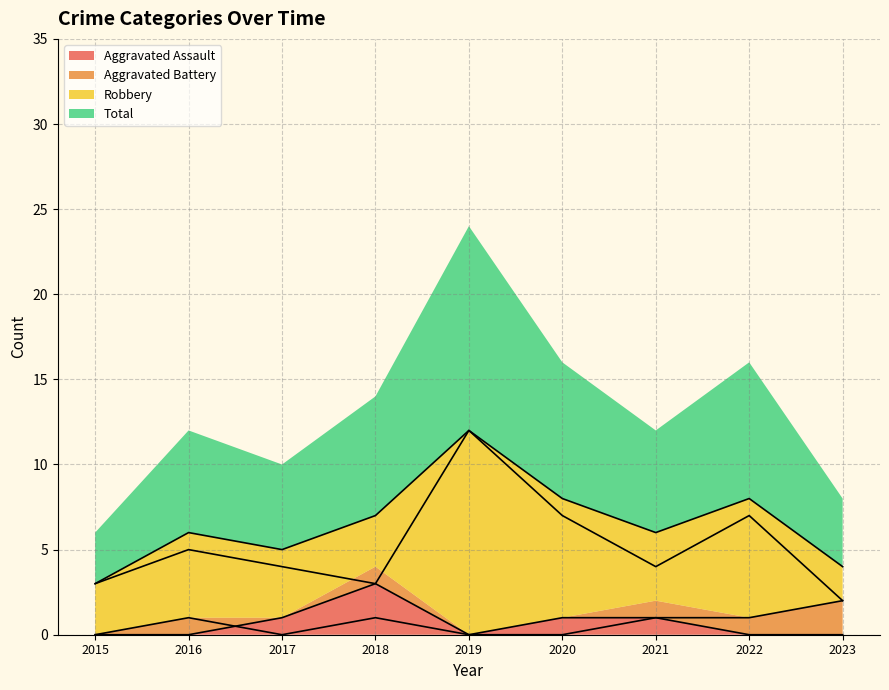

What is the greatest value displayed?

12